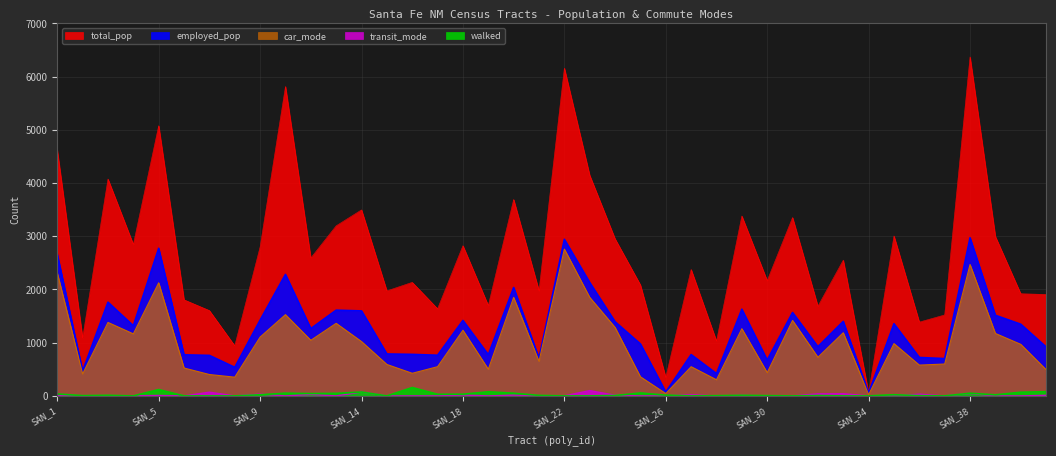

Is the value of employed_pop at SAN_20 greater than the value of car_mode at SAN_32?

Yes